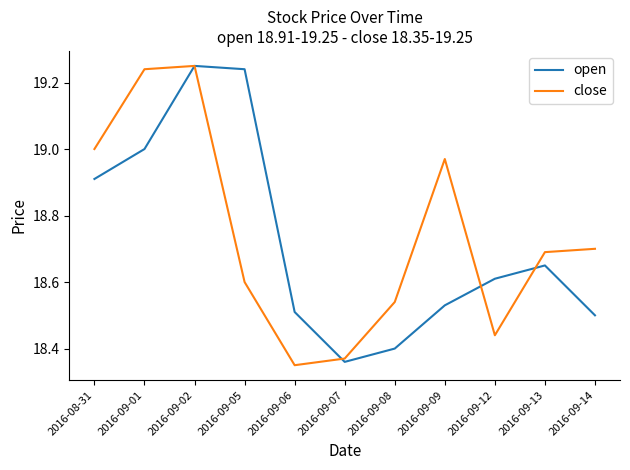

List the series in order of their overall mean, highest first.

close, open